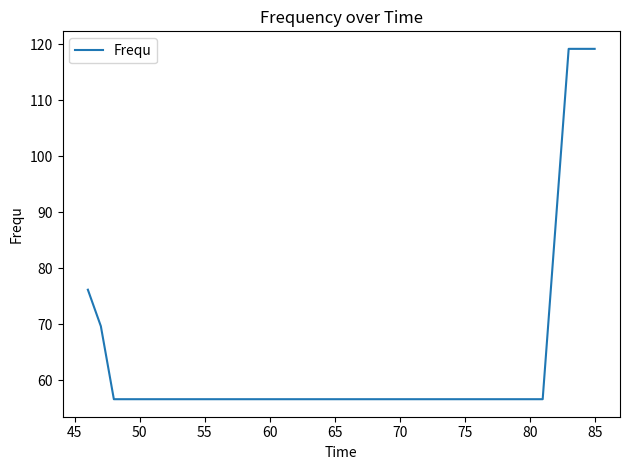

What is the maximum value shown in the chart?

119.1